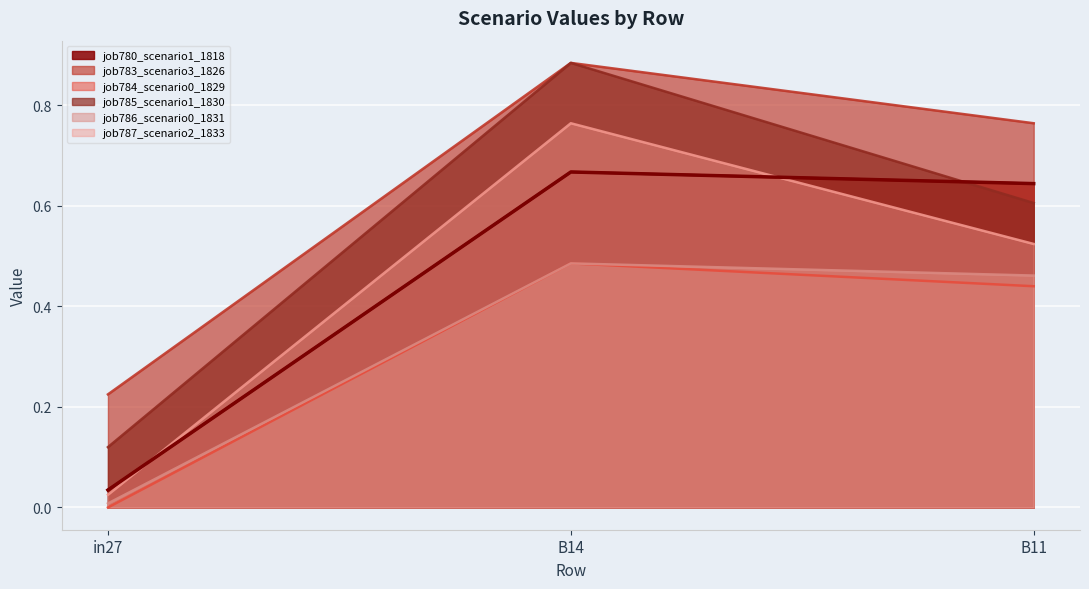

At which category does the chart reach its peak across all series?

B14